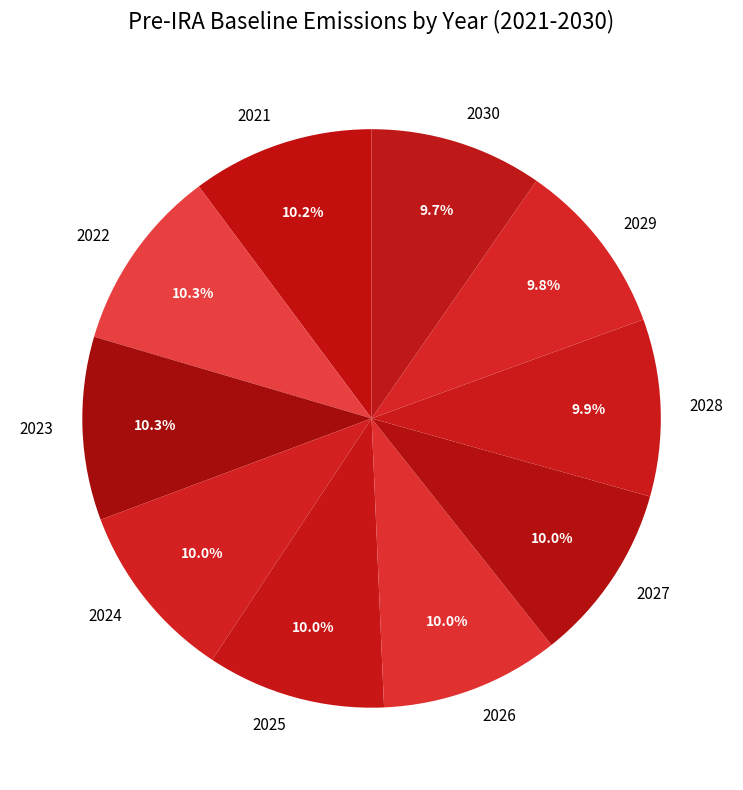

What is the ratio of the value at 2029 to the value at 2021?

1.0